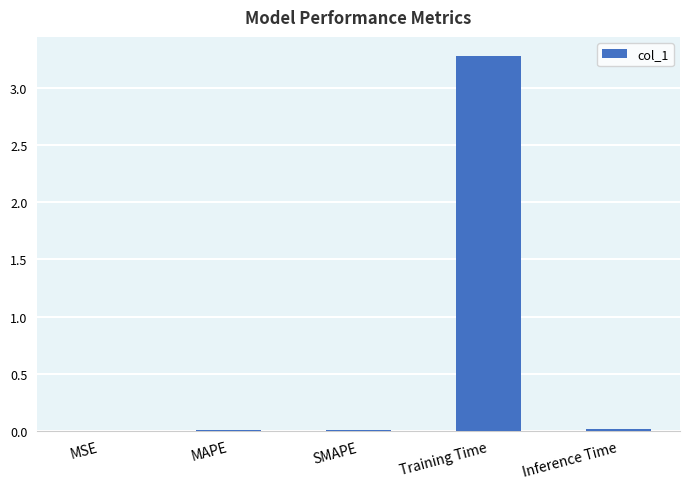

The chart shows a value of 0.0 at MSE. True or false?

True